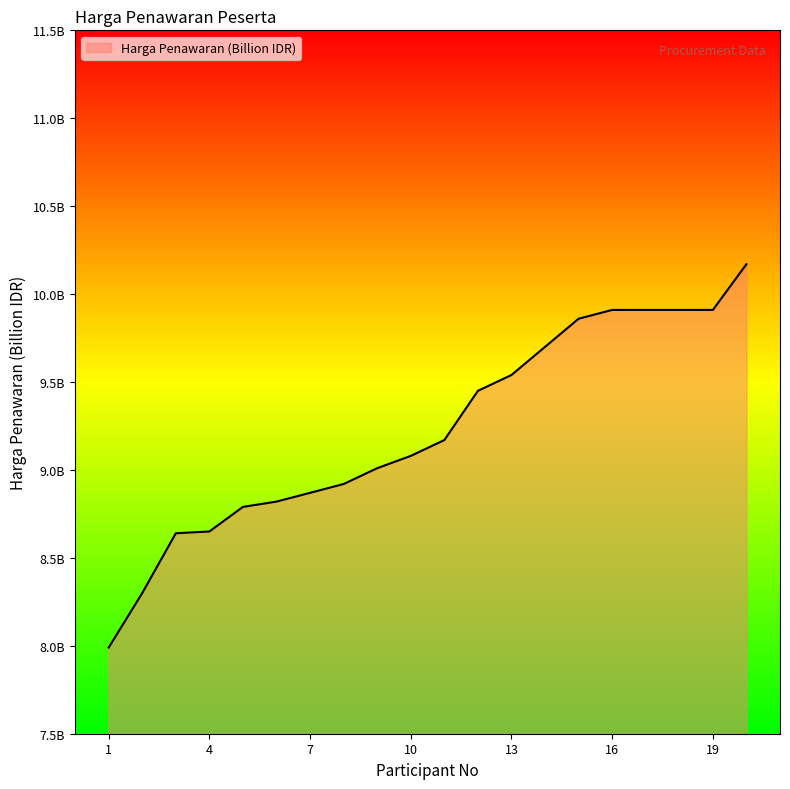

Does the chart display data point markers on the line(s)?

No